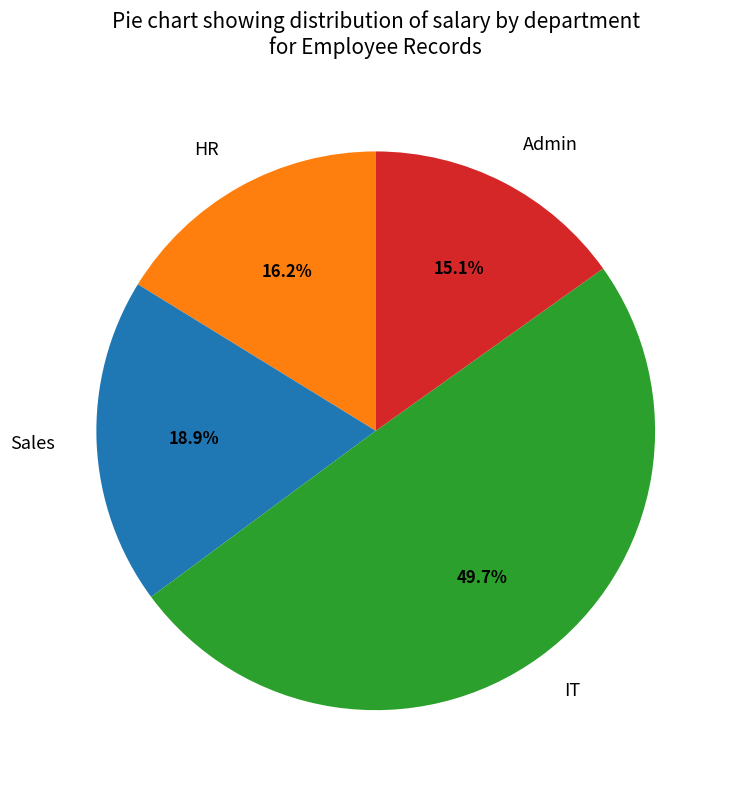

Which category has the biggest portion of the pie?

IT